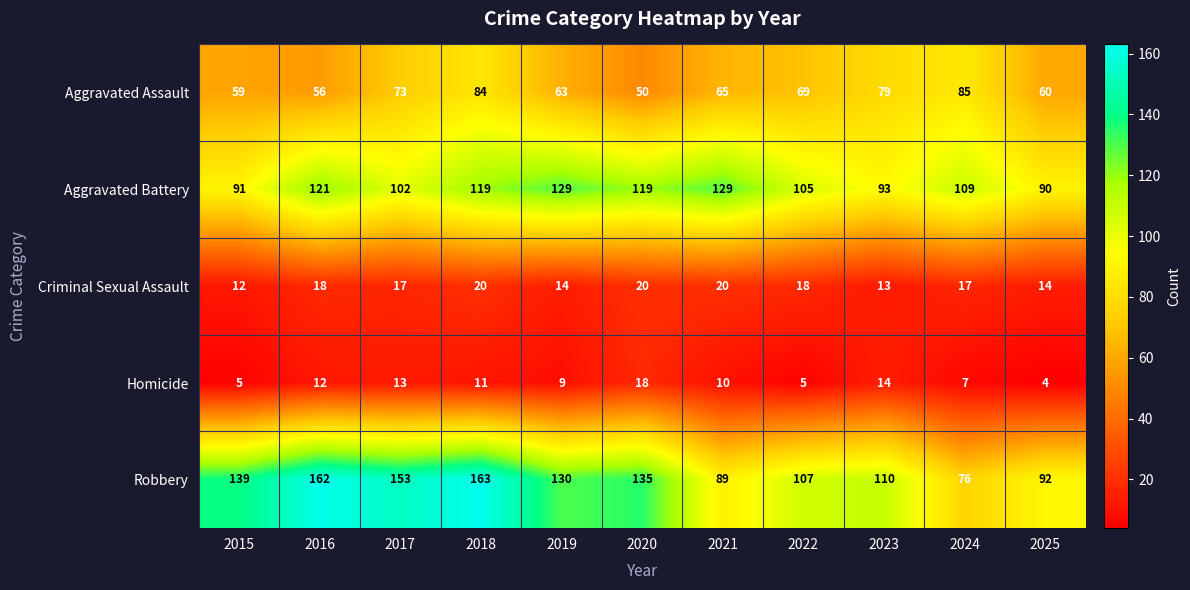

Which category has the highest value across all series?

2018